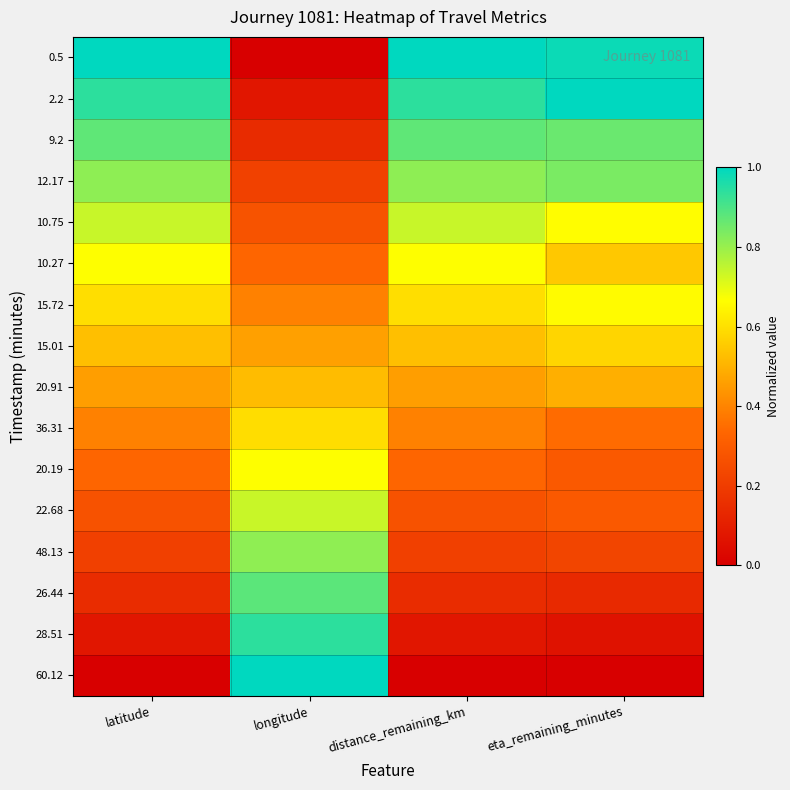

Reading left to right, what are all the values shown in this chart?

0.5: latitude=1.0	longitude=0.0	distance_remaining_km=1.0	eta_remaining_minutes=1.0
2.2: latitude=0.9	longitude=0.1	distance_remaining_km=0.9	eta_remaining_minutes=1.0
9.2: latitude=0.9	longitude=0.1	distance_remaining_km=0.9	eta_remaining_minutes=0.9
12.17: latitude=0.8	longitude=0.2	distance_remaining_km=0.8	eta_remaining_minutes=0.8
10.75: latitude=0.7	longitude=0.3	distance_remaining_km=0.7	eta_remaining_minutes=0.7
10.27: latitude=0.7	longitude=0.3	distance_remaining_km=0.7	eta_remaining_minutes=0.5
15.72: latitude=0.6	longitude=0.4	distance_remaining_km=0.6	eta_remaining_minutes=0.7
15.01: latitude=0.5	longitude=0.5	distance_remaining_km=0.5	eta_remaining_minutes=0.6
20.91: latitude=0.5	longitude=0.5	distance_remaining_km=0.5	eta_remaining_minutes=0.5
36.31: latitude=0.4	longitude=0.6	distance_remaining_km=0.4	eta_remaining_minutes=0.3
20.19: latitude=0.3	longitude=0.7	distance_remaining_km=0.3	eta_remaining_minutes=0.3
22.68: latitude=0.3	longitude=0.7	distance_remaining_km=0.3	eta_remaining_minutes=0.3
48.13: latitude=0.2	longitude=0.8	distance_remaining_km=0.2	eta_remaining_minutes=0.2
26.44: latitude=0.1	longitude=0.9	distance_remaining_km=0.1	eta_remaining_minutes=0.1
28.51: latitude=0.1	longitude=0.9	distance_remaining_km=0.1	eta_remaining_minutes=0.1
60.12: latitude=0.0	longitude=1.0	distance_remaining_km=0.0	eta_remaining_minutes=0.0